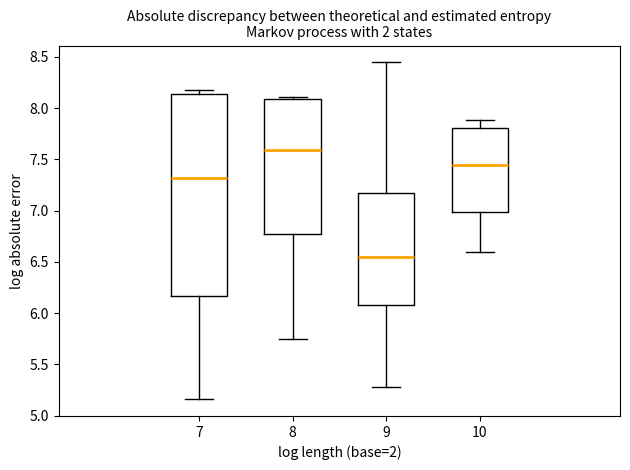

Where is the upper edge of the box at x = 9 on the y-axis? The values are not printed on the chart, so give them approximately, as read against the axis.

7.15